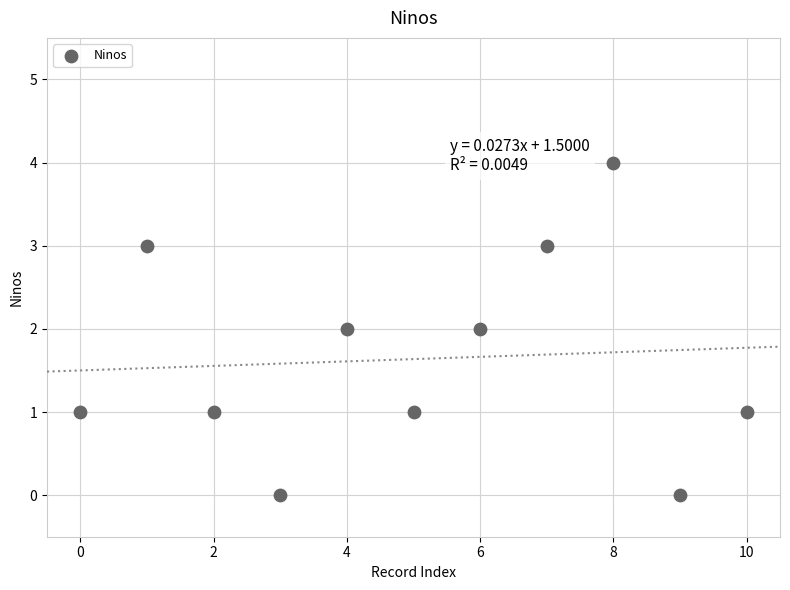

What is the range of Y values (max minus min)?

4